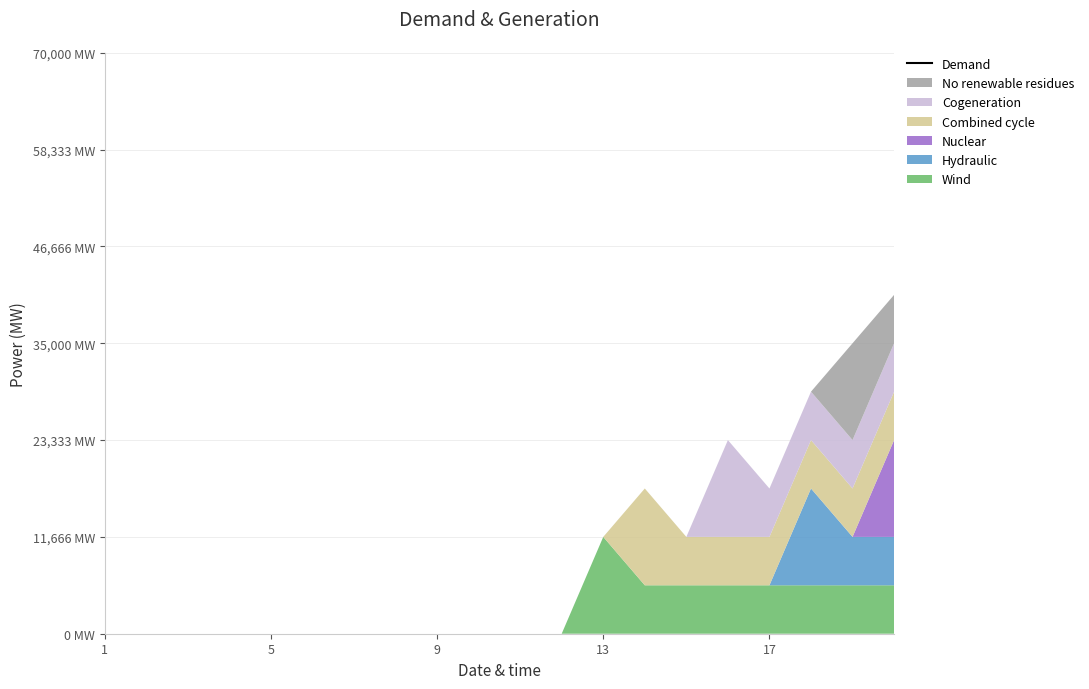

True or false: there are more than 1 points higher than both neighbors.

False